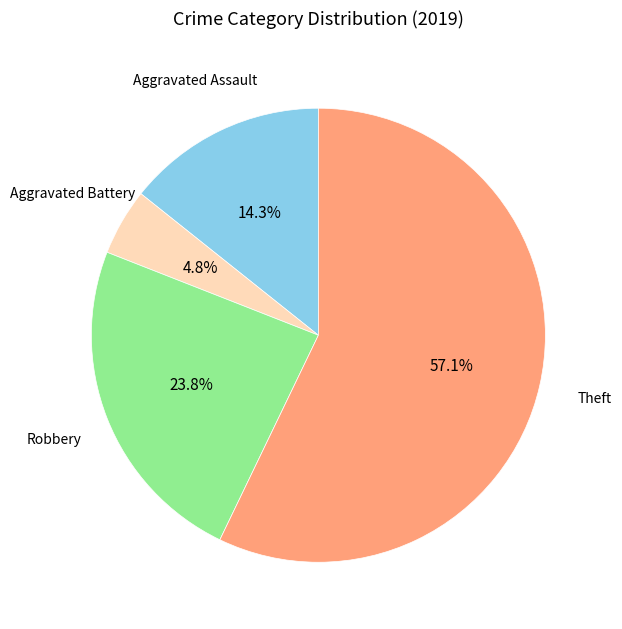

How much of the chart is everything except Theft?

42.9%